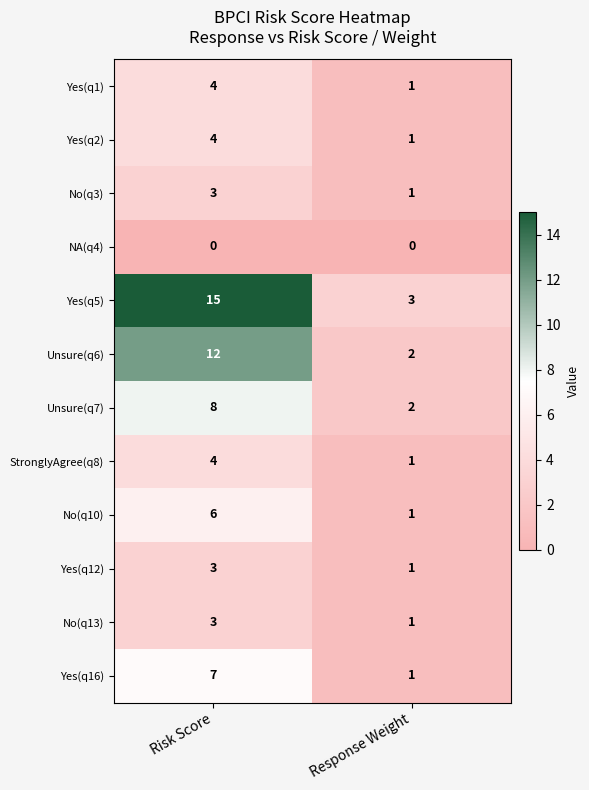

Count the number of categories in the chart.

2